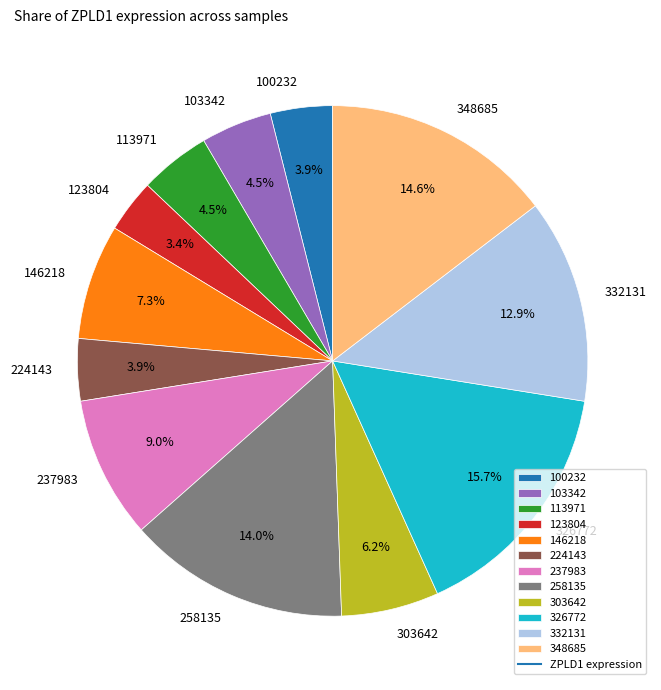

To the nearest percent, what is the combined percentage of 146218 and 100232?

11%